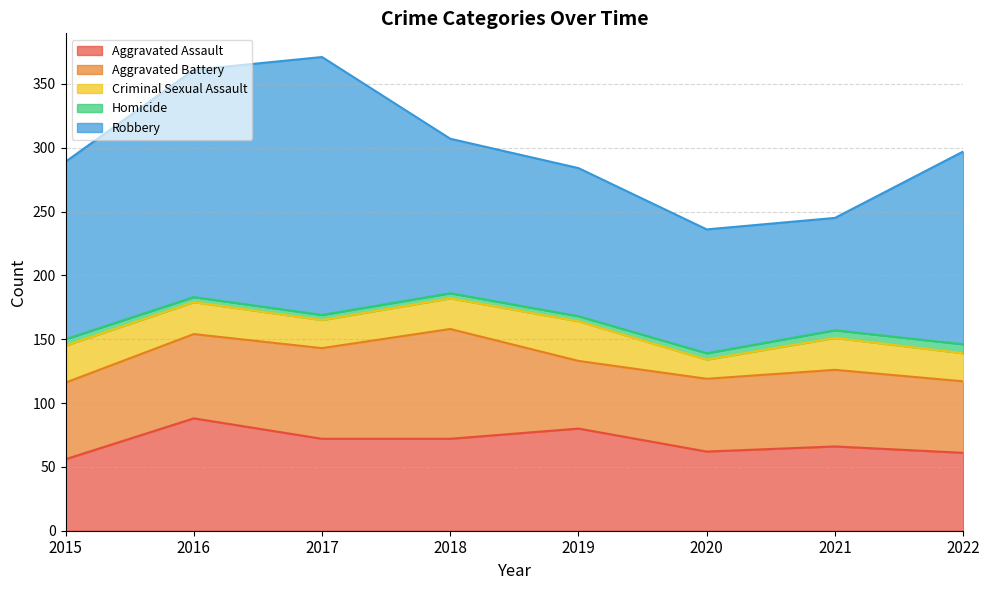

List the labels in order of Robbery value, smallest first.

2021, 2020, 2019, 2018, 2015, 2022, 2016, 2017